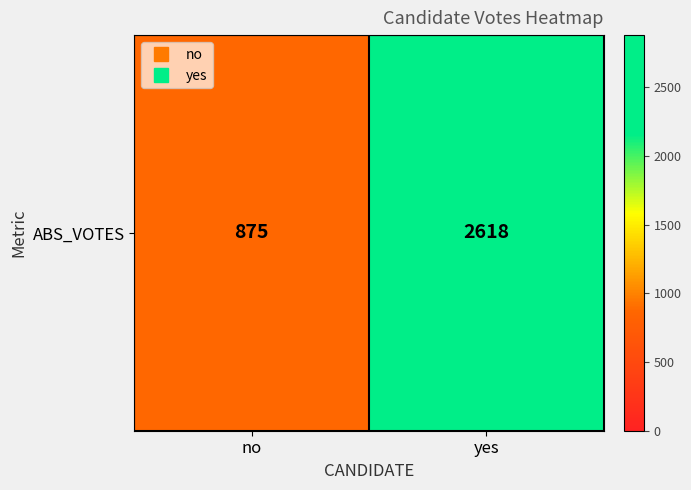

The value at no is 875. True or false?

True